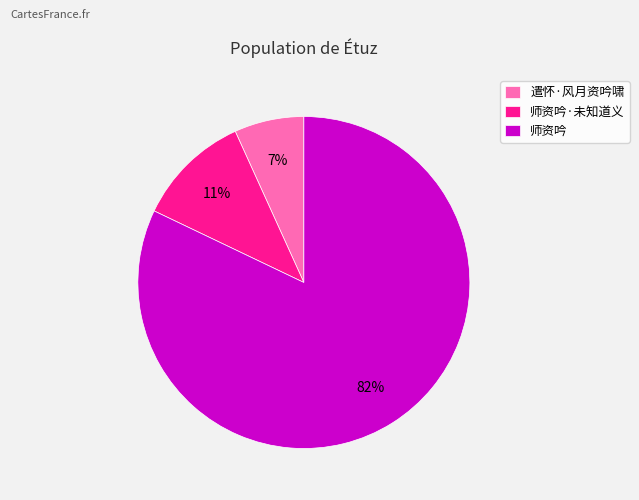

The 遣怀·风月资吟啸 slice represents 7% of the pie. True or false?

True